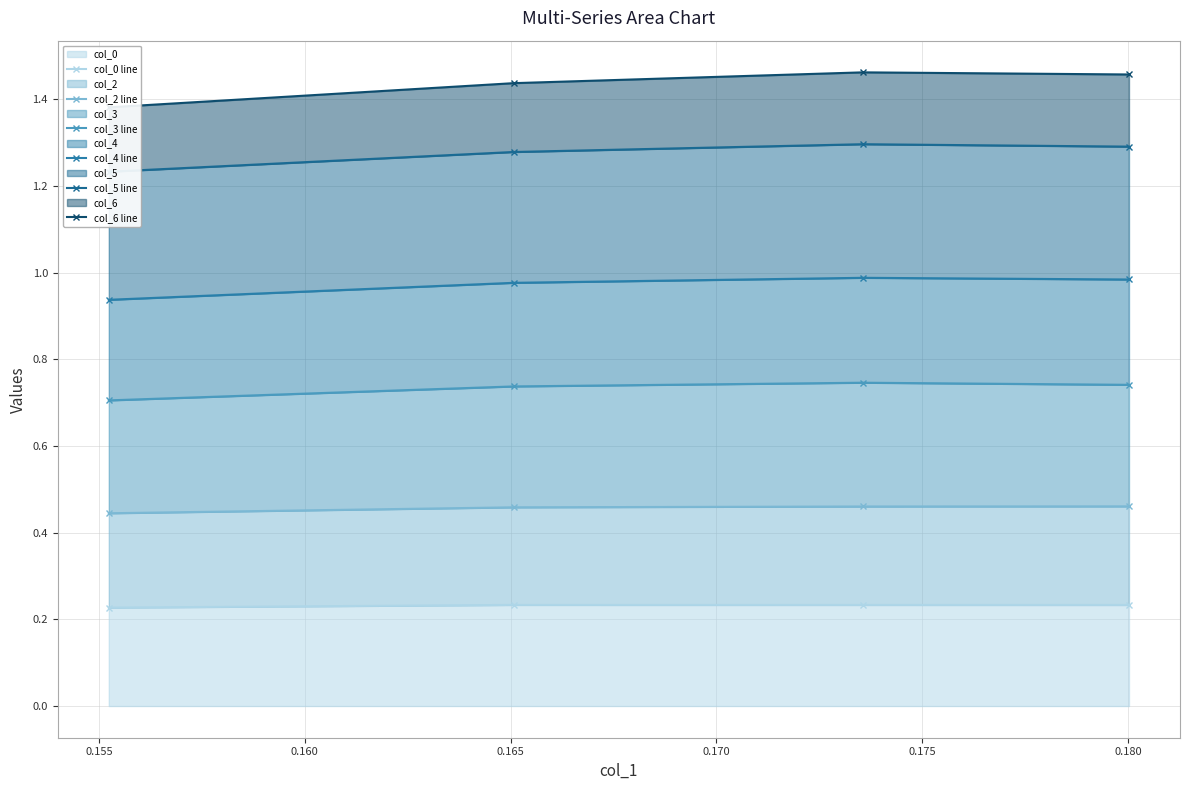

How many lines are shown in the chart?

6